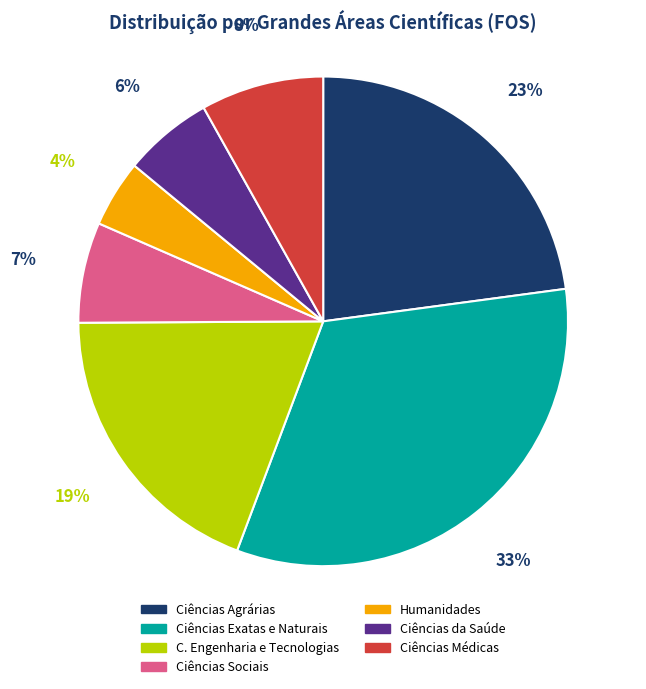

How many segments does this pie chart have?

7